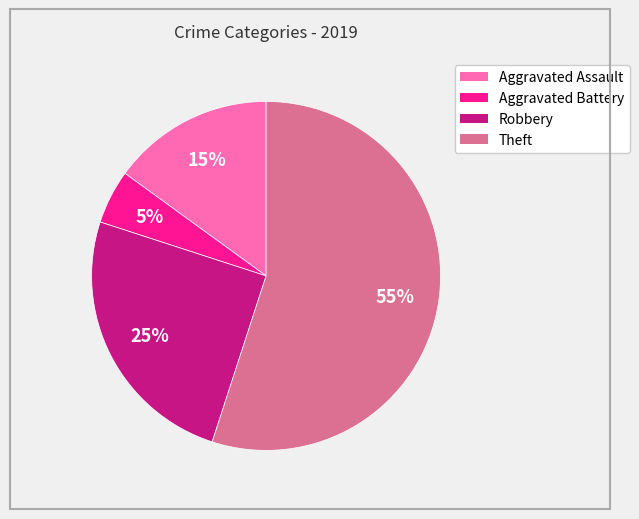

The Theft slice represents 63% of the pie. True or false?

False